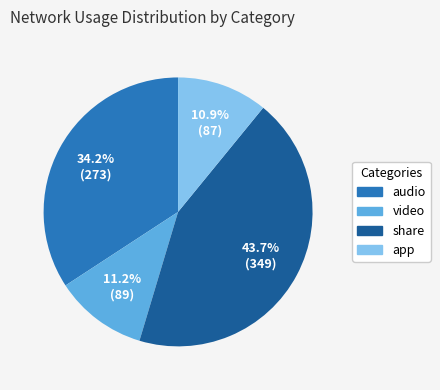

How many slices are in this pie chart?

4